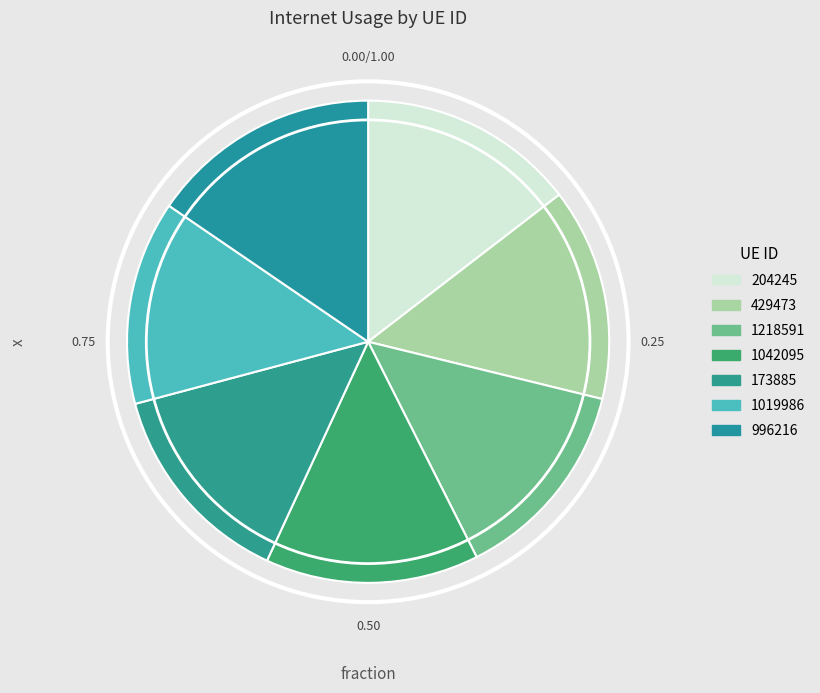

True or false: 1042095 accounts for 24% of the total.

False